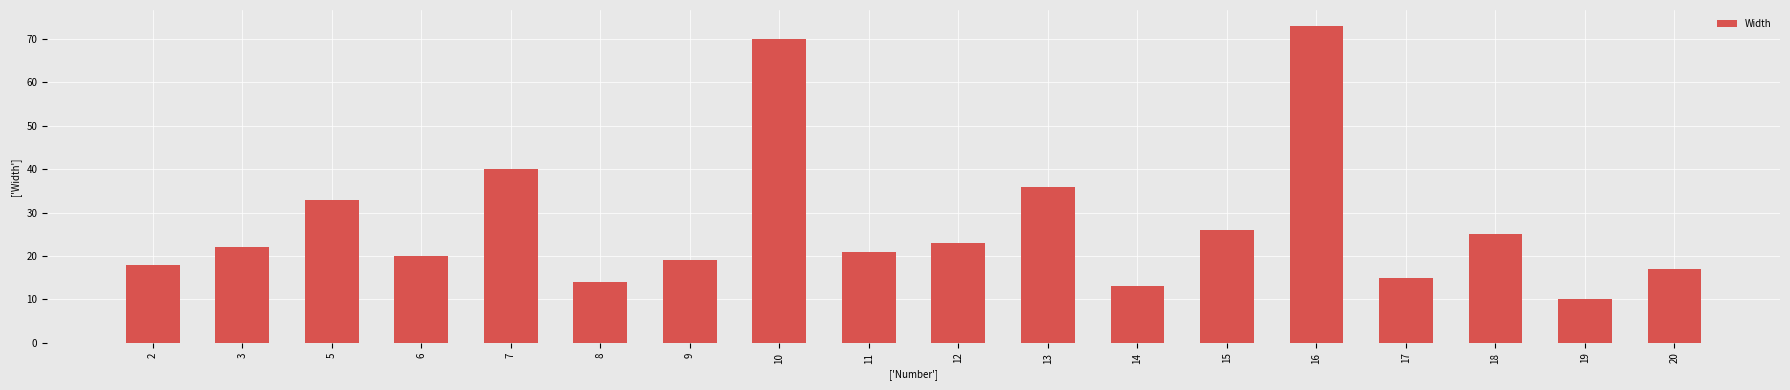

What is the value of the 4th bar from the left?

20